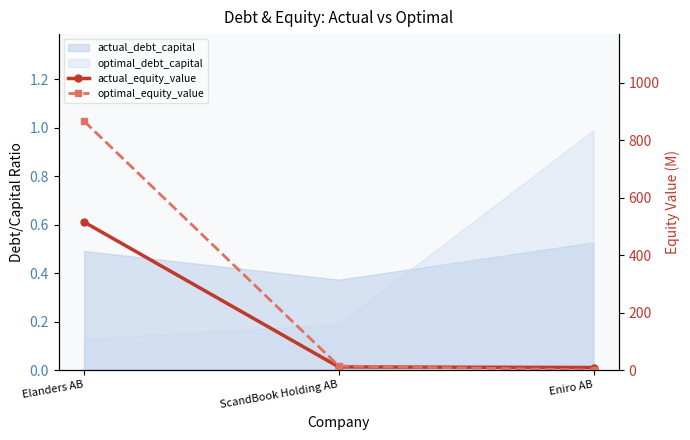

Is the value of actual_equity_value at Eniro AB greater than the value of optimal_equity_value at Eniro AB?

Yes